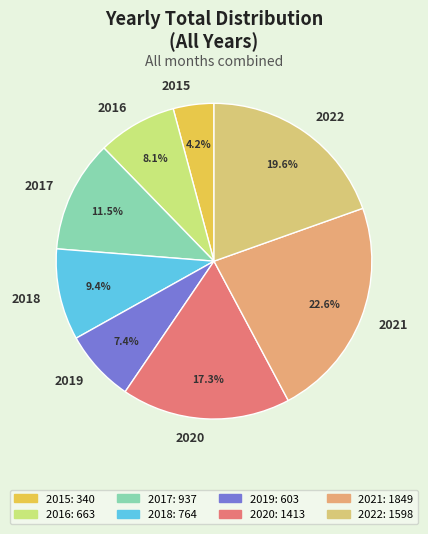

Combined, what portion of the pie is 2018 and 2021?

32.0%